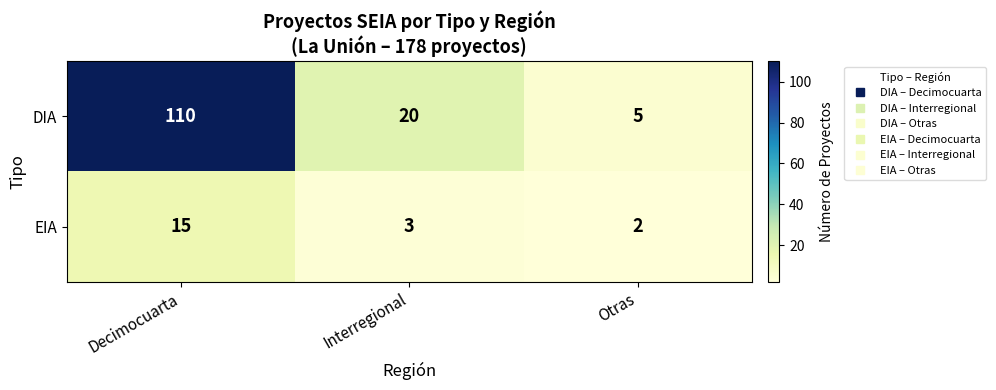

Count the number of categories in the chart.

3